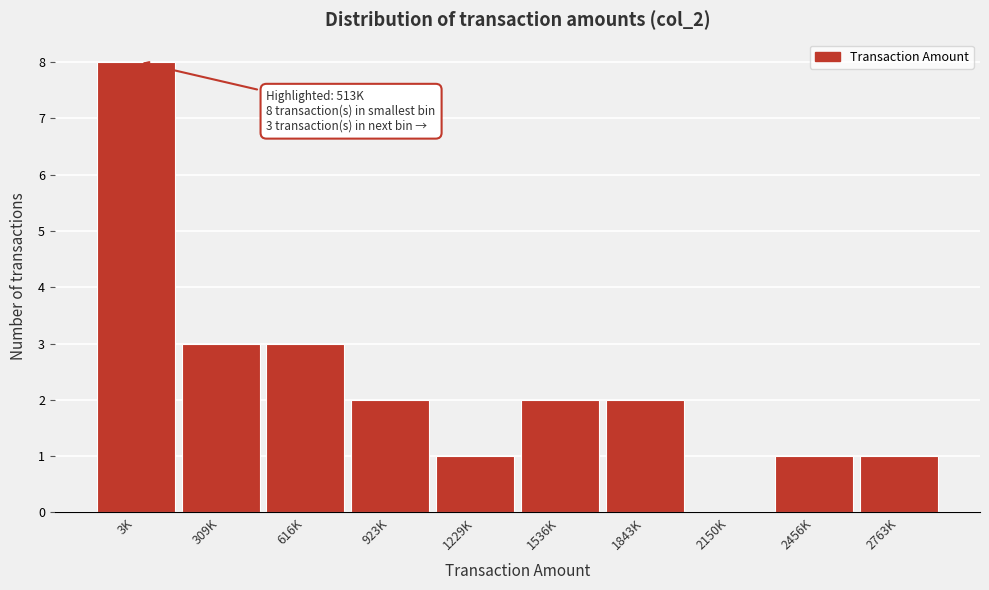

Reading right to left, transcribe all the data shown in this chart.

2763K=1	2456K=1	2150K=0	1843K=2	1536K=2	1229K=1	923K=2	616K=3	309K=3	3K=8